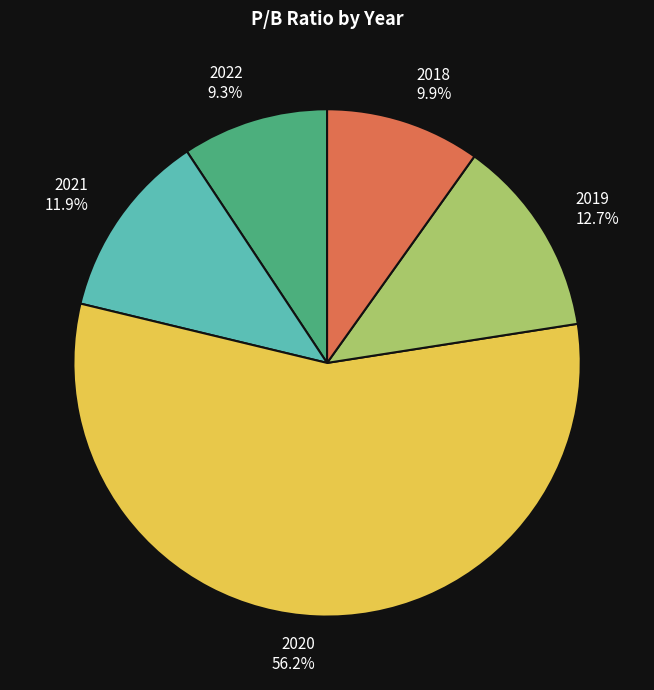

How many segments does this pie chart have?

5